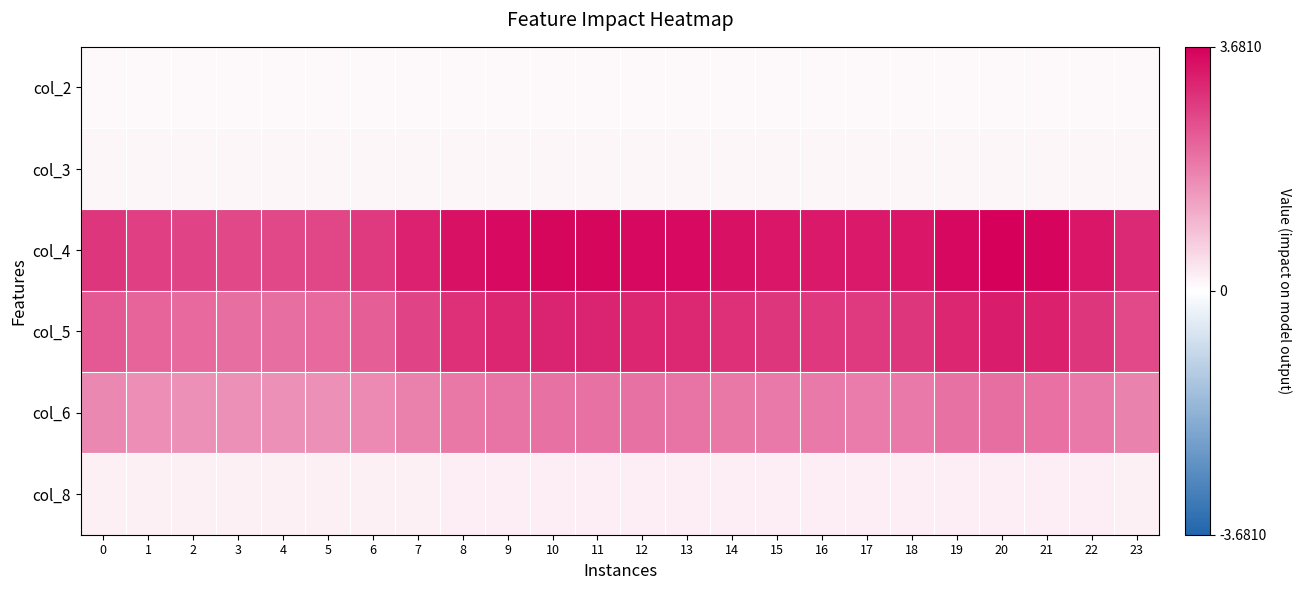

Which category has the highest value across all series?

20